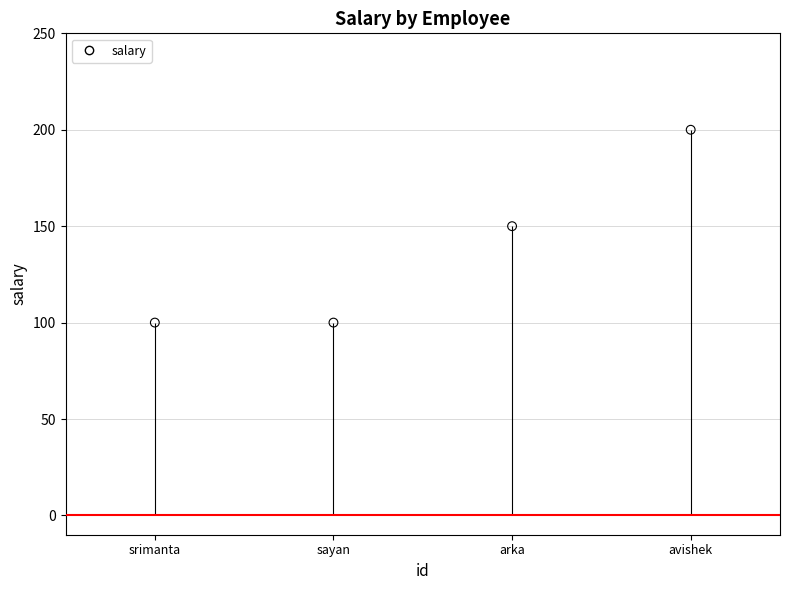

What is the change in value from sayan to avishek?

+100